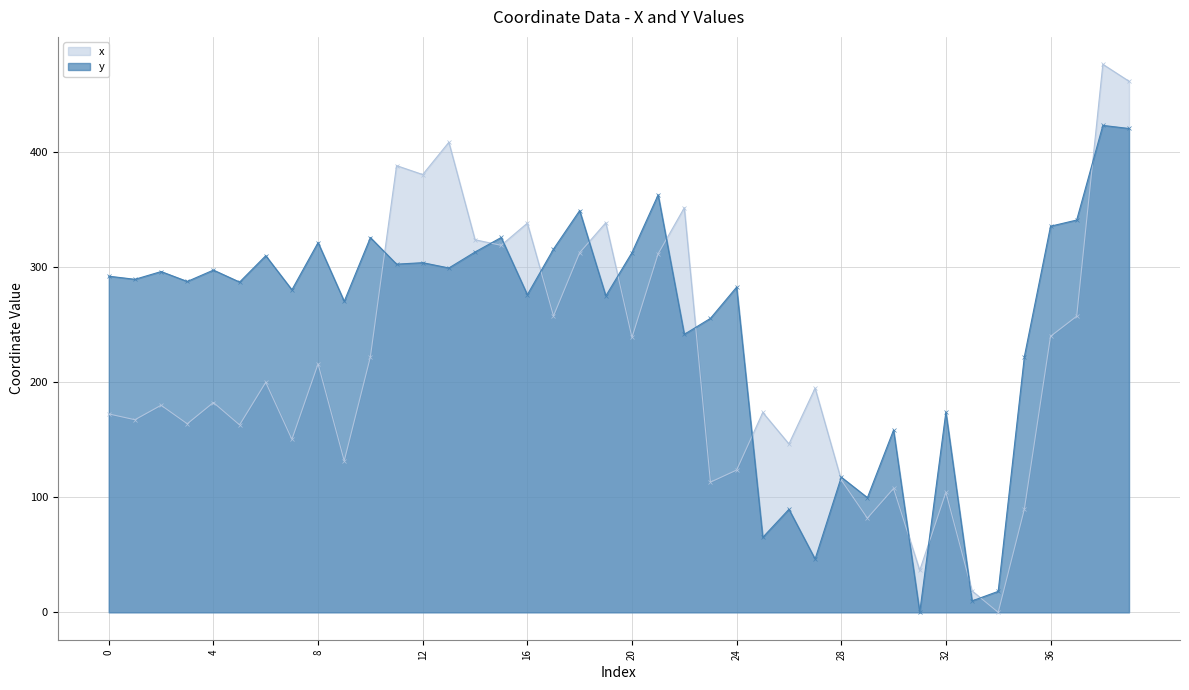

Rank the series at 31 from highest to lowest value.

x, y